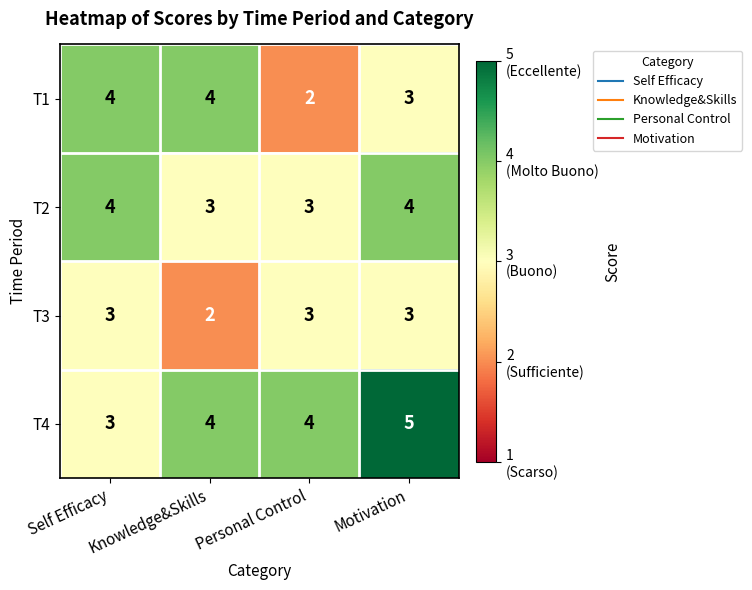

List the series in order of their overall mean, lowest first.

T3, T1, T2, T4